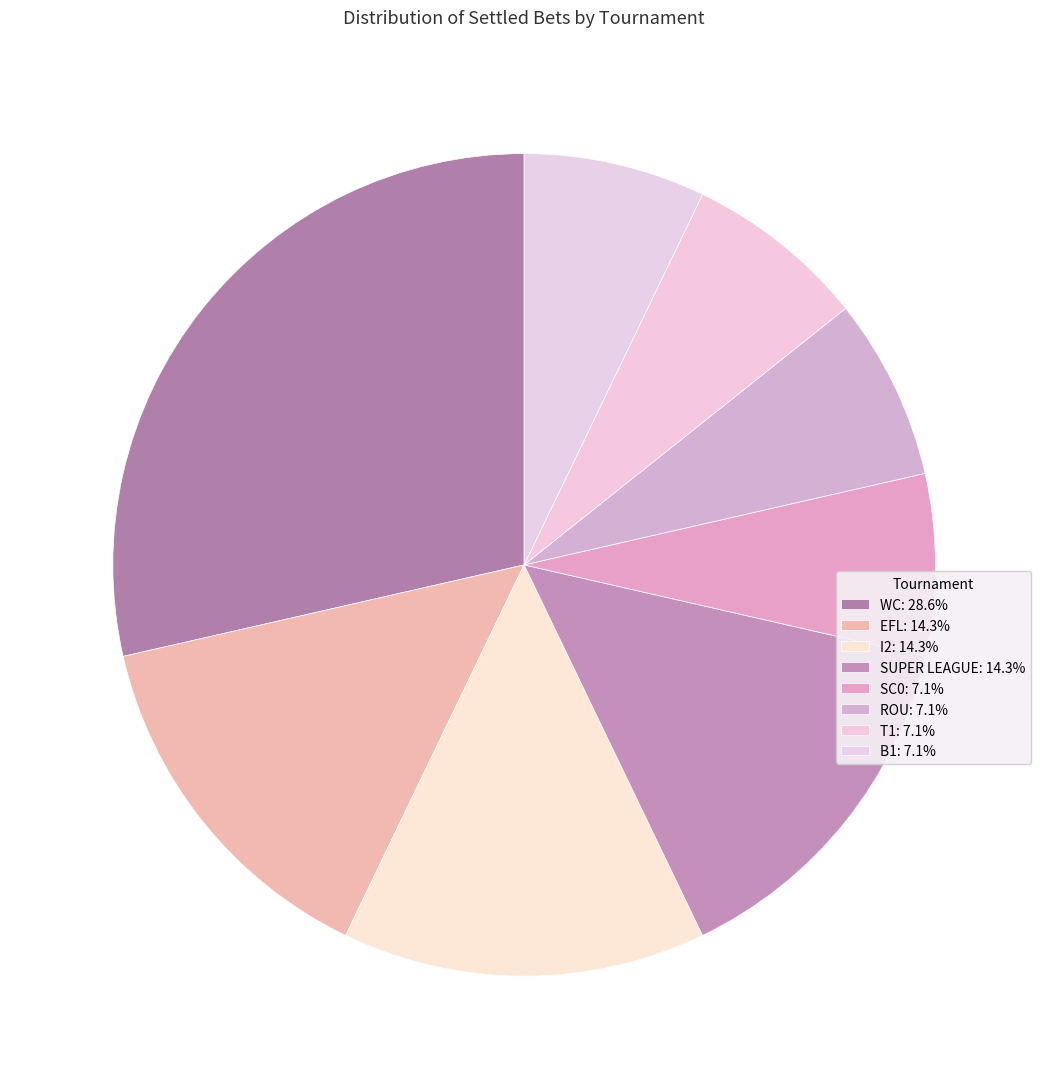

How many slices are in this pie chart?

8